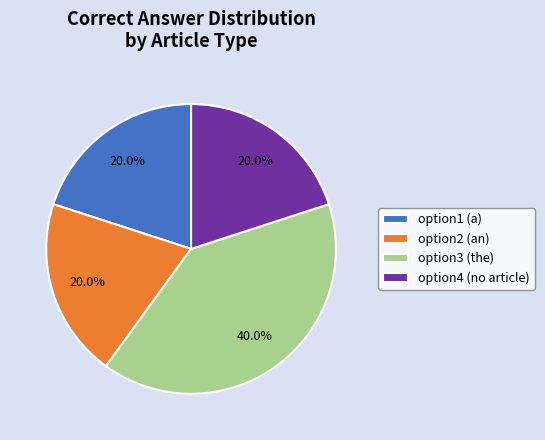

Does option3 (the) represent more than half of the total?

No